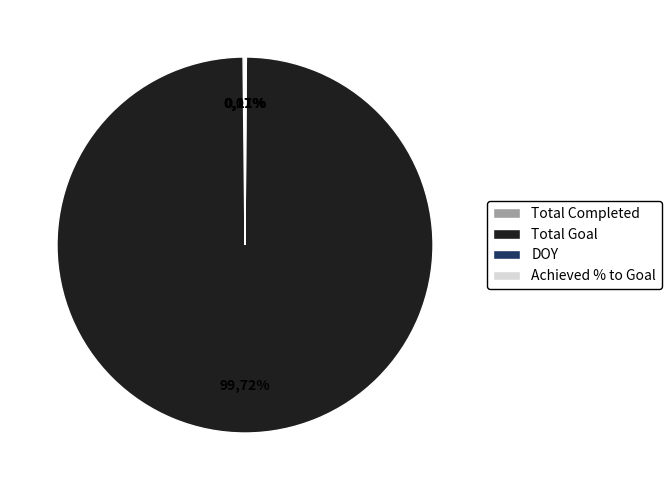

Does any single category account for the majority?

Yes